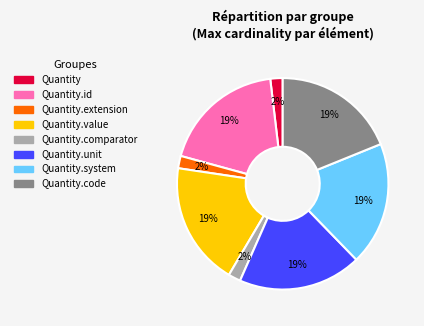

Is there any slice that represents more than half of the pie?

No